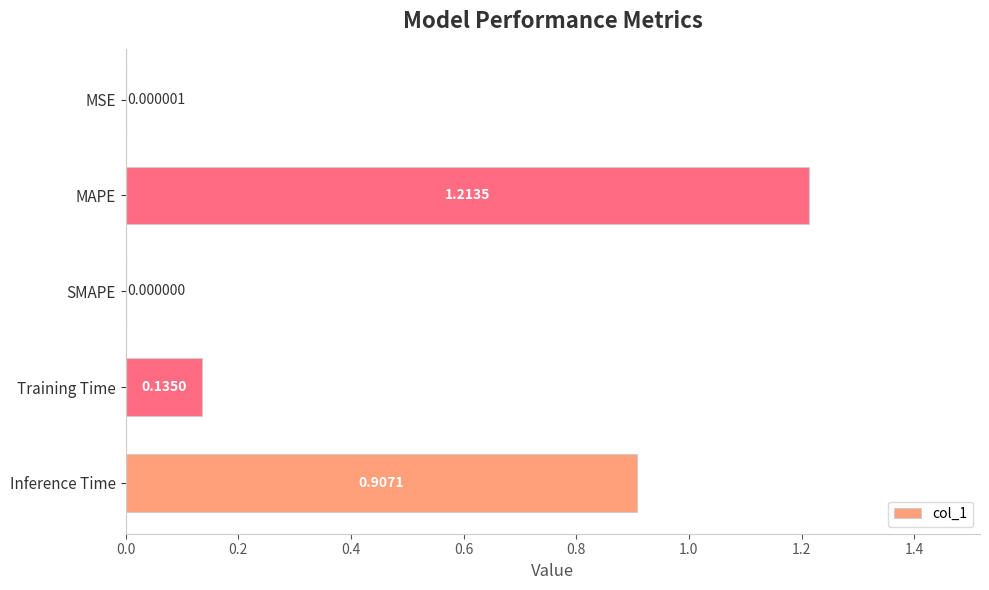

Which label corresponds to the largest value in the chart?

MAPE